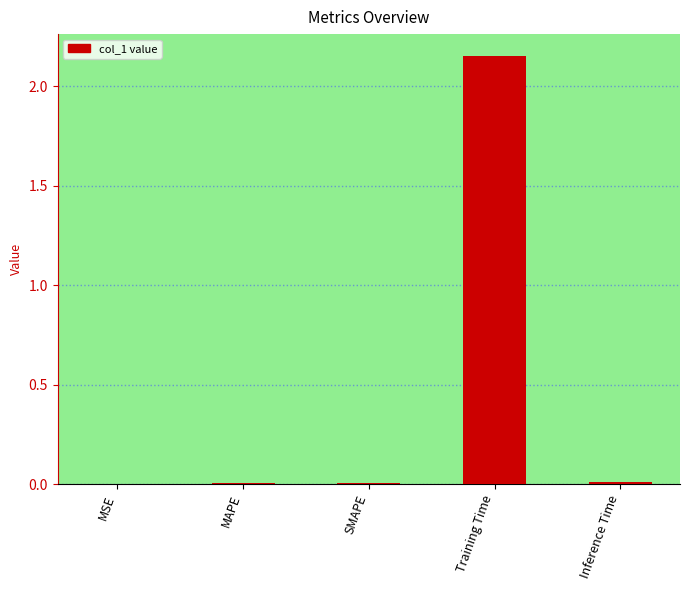

Is it true that the value at MSE is 0.0?

True